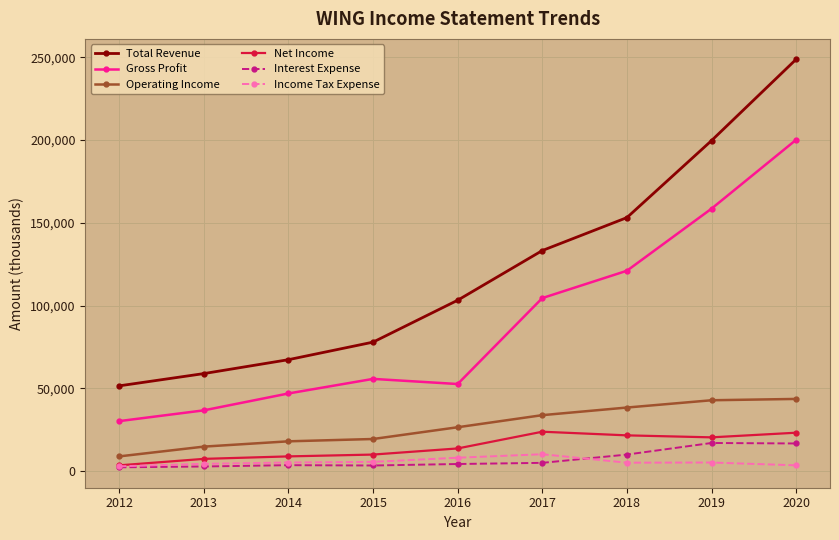

Which series has the widest spread of values?

Total Revenue